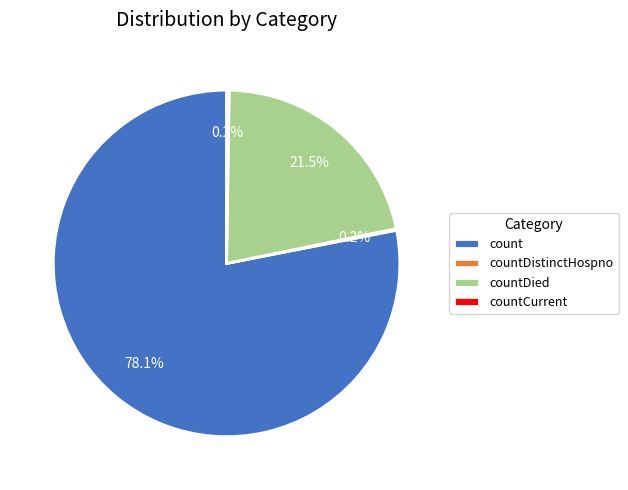

Is it true that count is 71% of the pie?

False